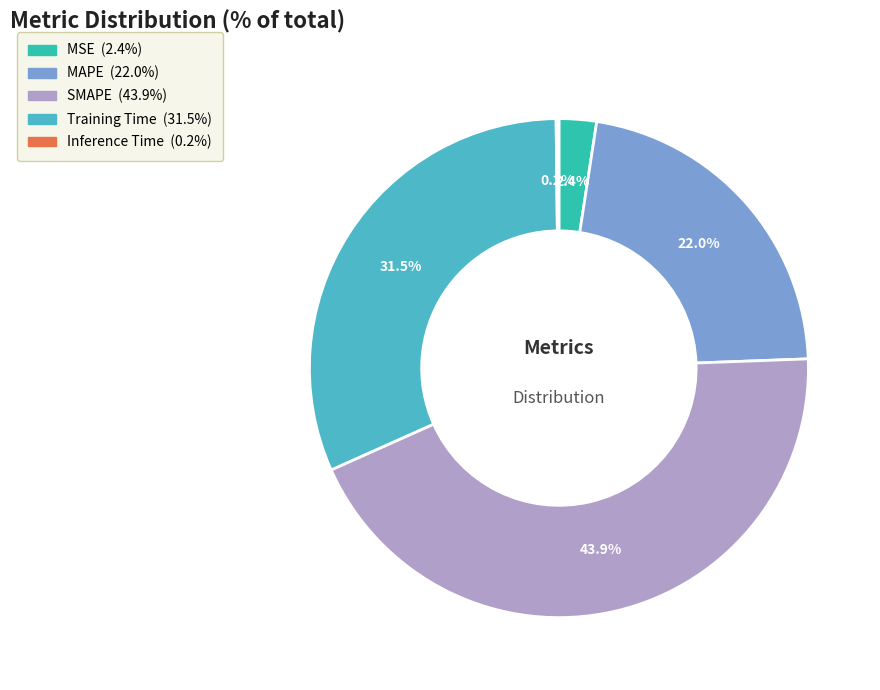

The SMAPE slice represents 44% of the pie. True or false?

True